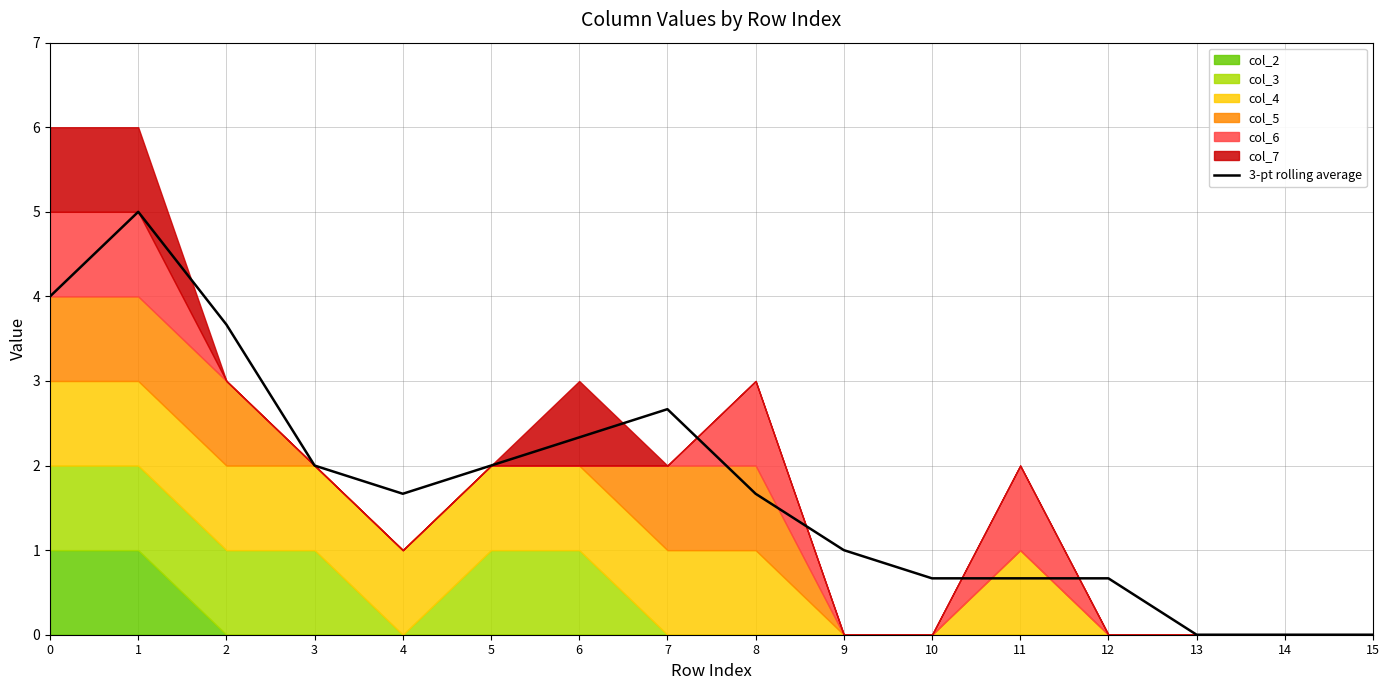

What is the value of the 8th point from the left?

2.7